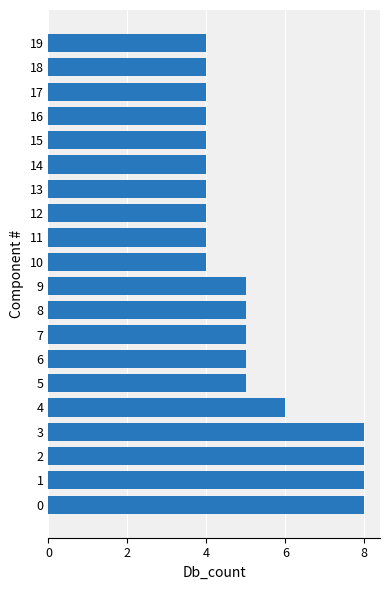

Read the value at 17.

4